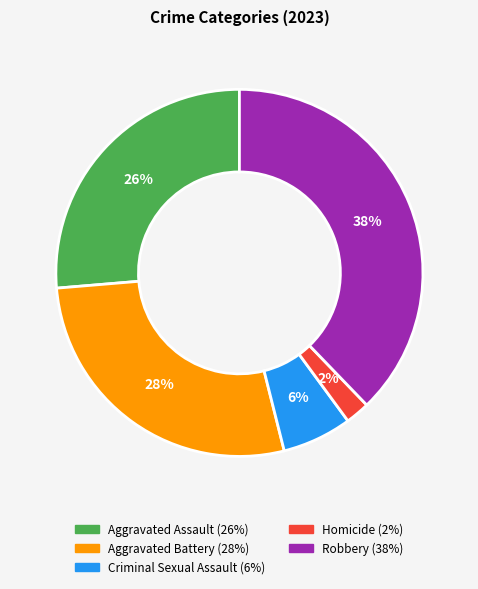

To the nearest percent, what is the difference between the largest and smallest slice percentages?

36%